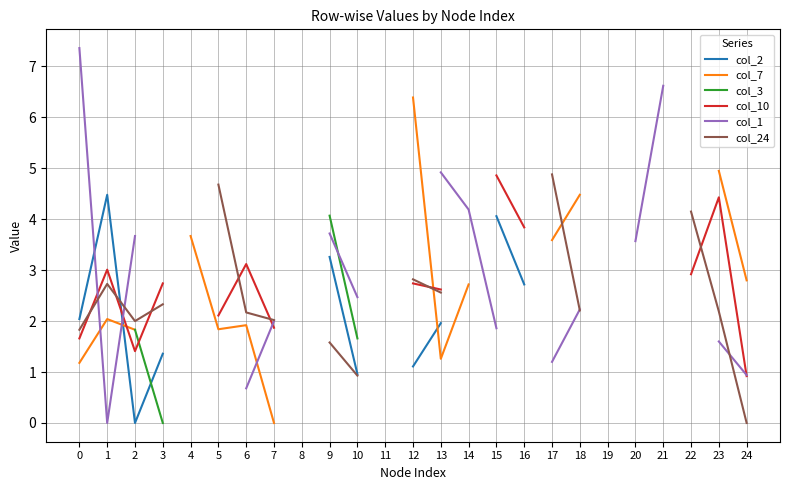

At which label does col_3 first exceed 0?

2